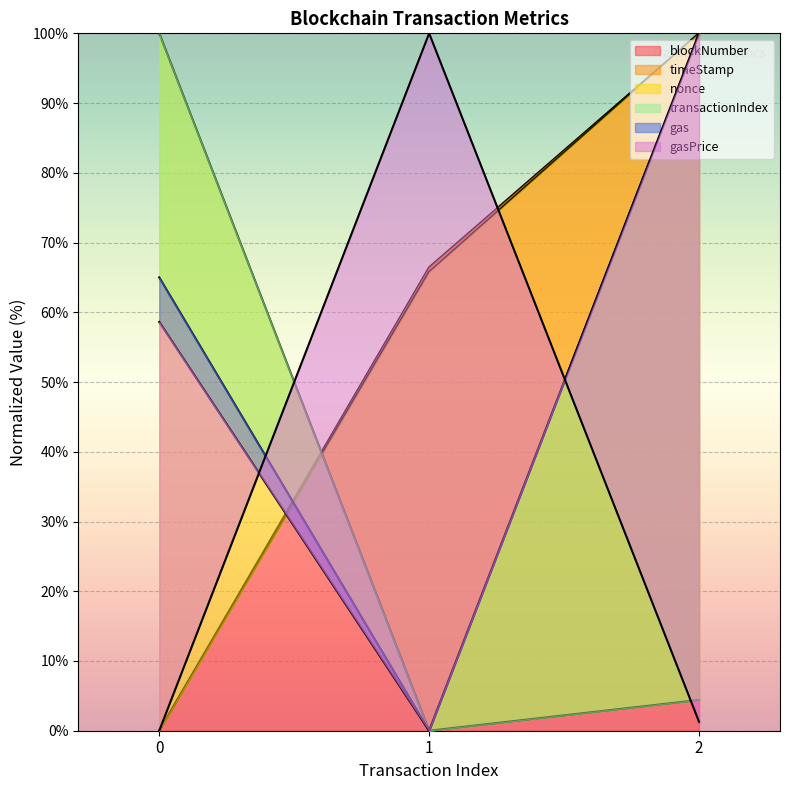

Between 2 and 0, which is larger?

2